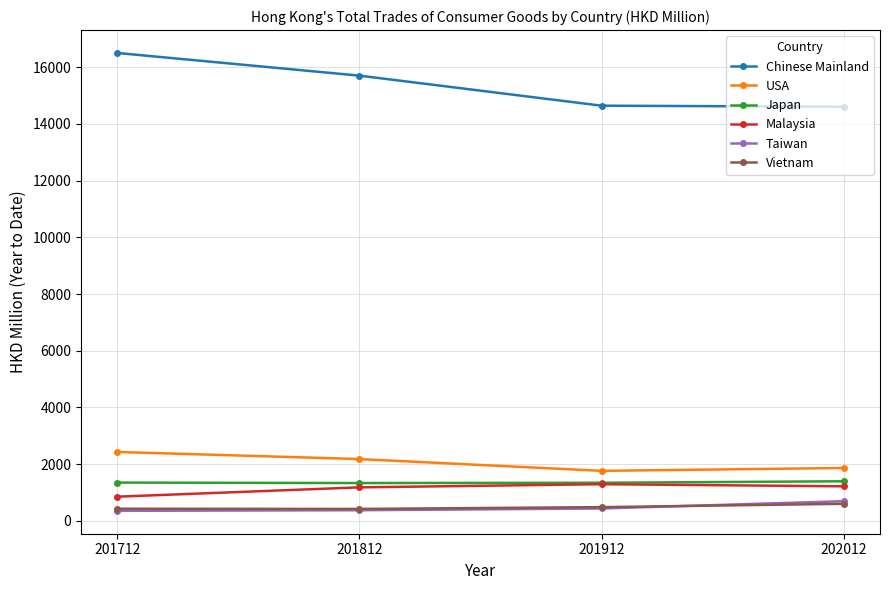

Which series has the largest total across all categories?

Chinese Mainland